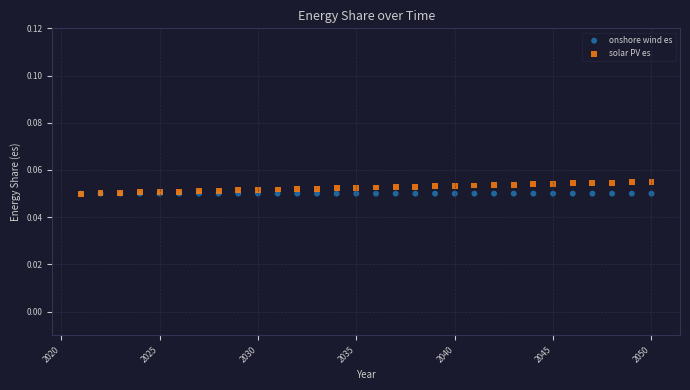

Which series contains the highest Y value?

solar PV es